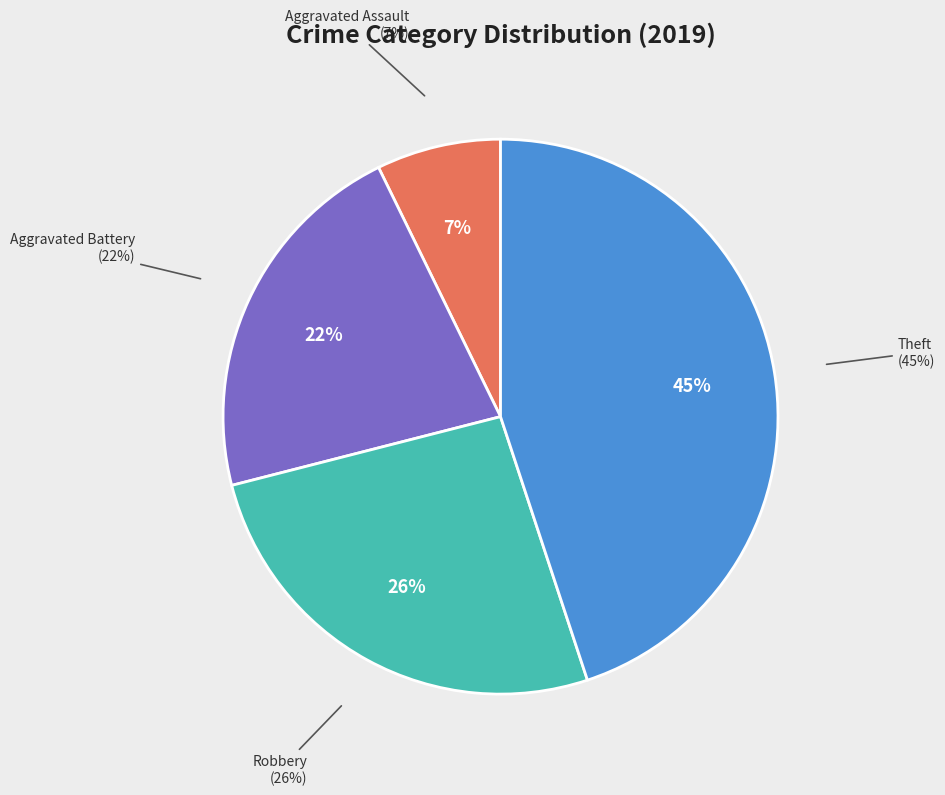

What is the total percentage of Aggravated Assault and Aggravated Battery?

29.0%